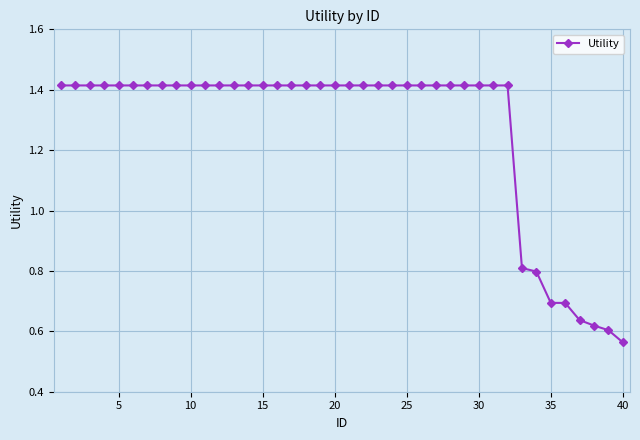

Count the number of data series in this chart.

1